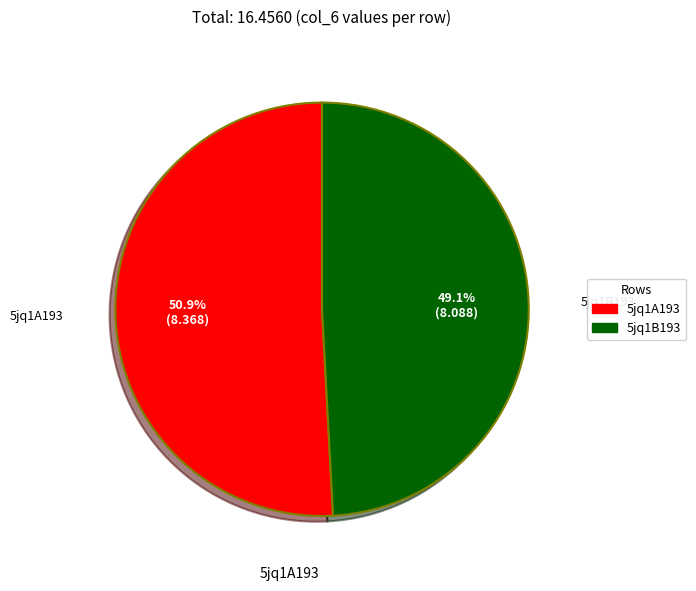

Combined, what portion of the pie is 5jq1A193 and 5jq1B193?

100.0%